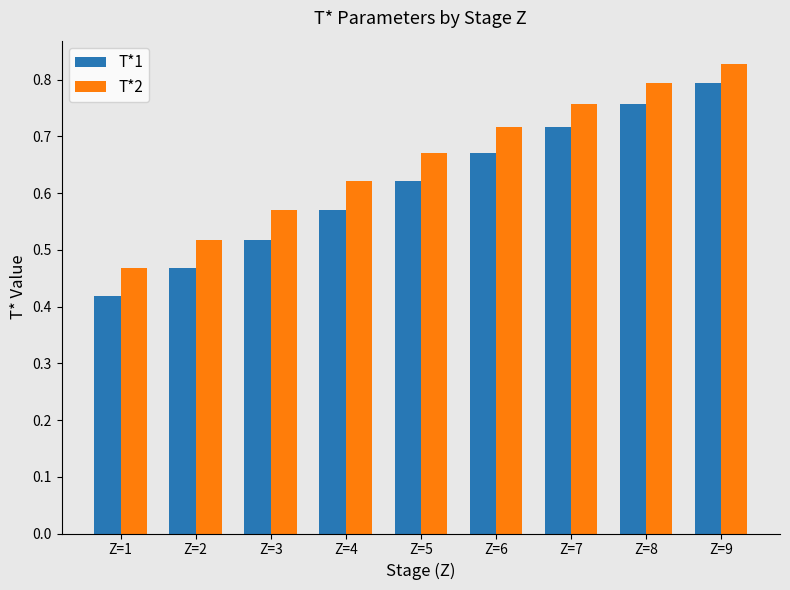

Which category has the highest value in the T*2 series?

Z=9